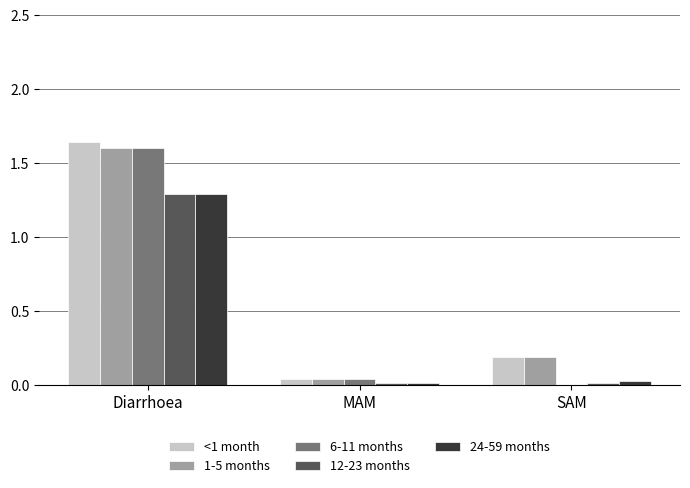

Which category has the highest value in the 24-59 months series?

Diarrhoea